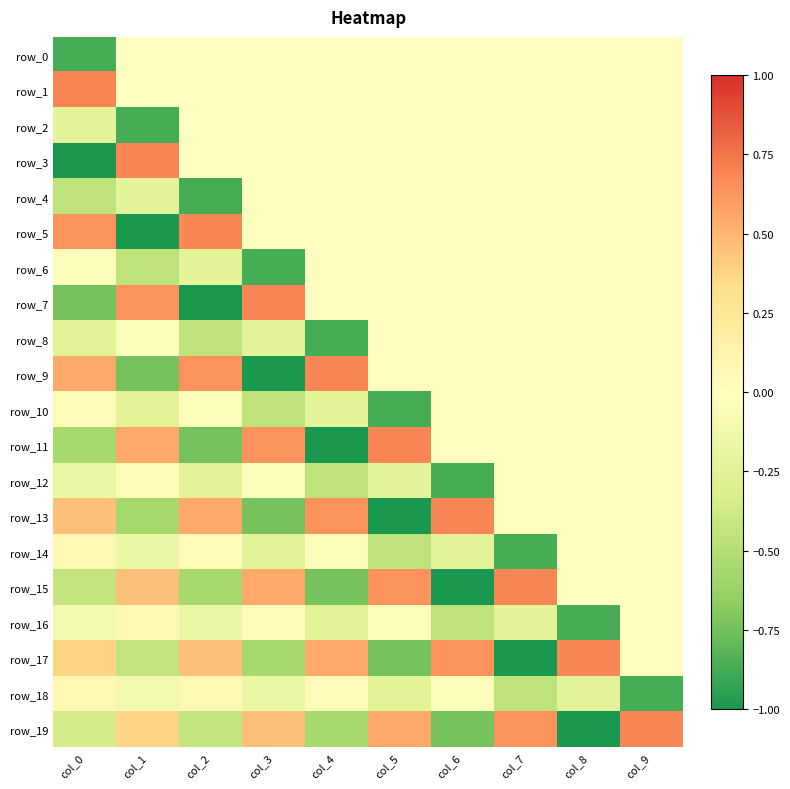

At col_4, list the series in order from smallest to largest.

row_11, row_8, row_15, row_19, row_12, row_16, row_10, row_14, row_0, row_1, row_2, row_3, row_4, row_5, row_6, row_7, row_18, row_17, row_13, row_9